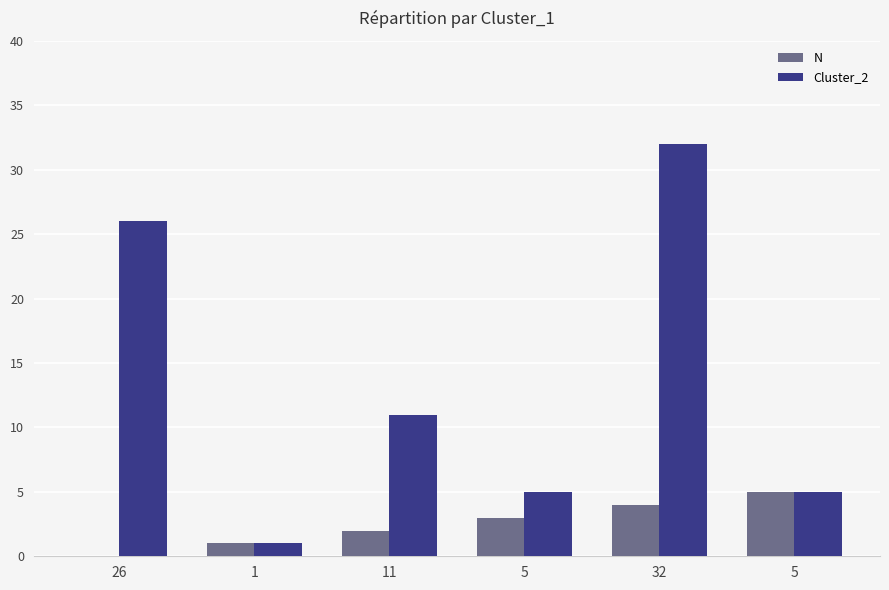

What are all the series names shown in the legend?

N, Cluster_2